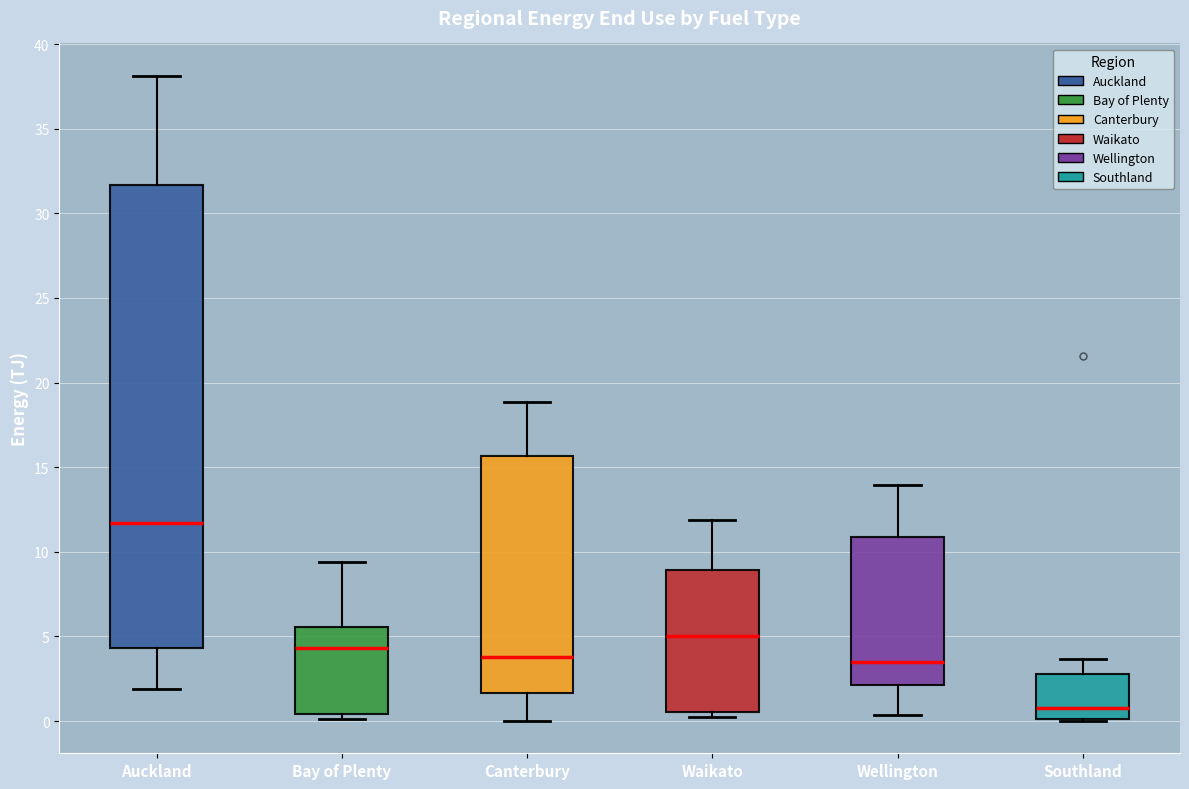

Which box has the highest median line?

Auckland